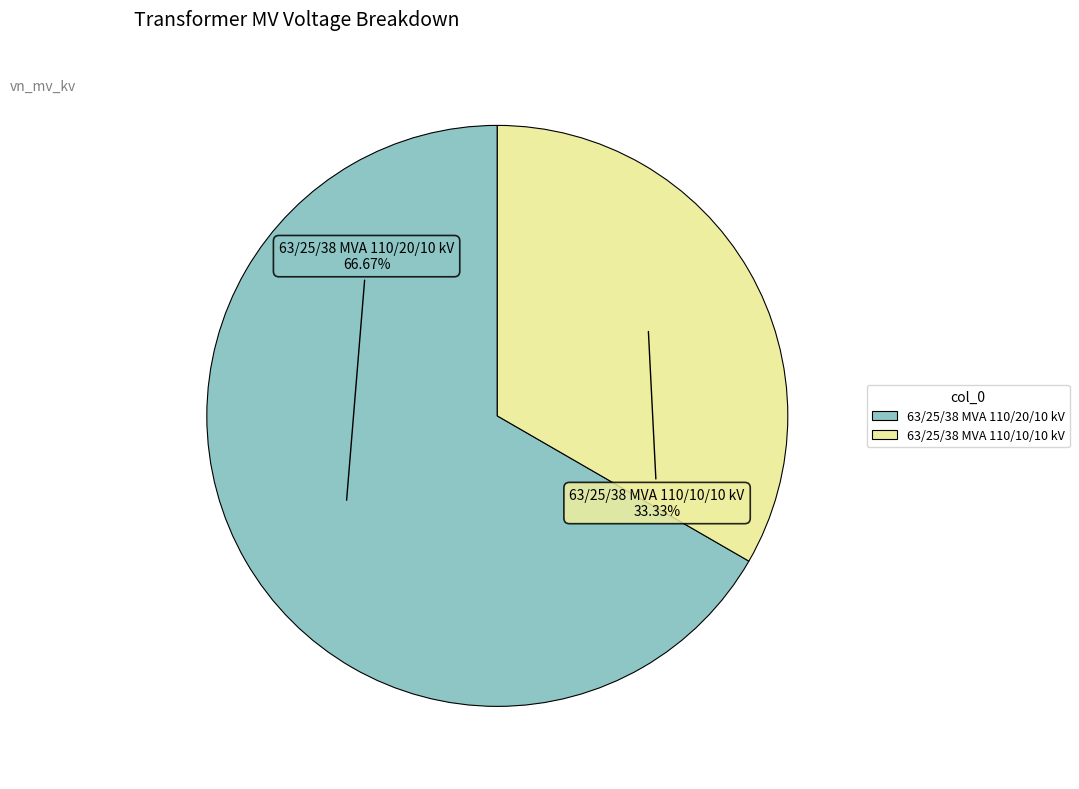

The 63/25/38 MVA 110/10/10 kV slice represents 46% of the pie. True or false?

False